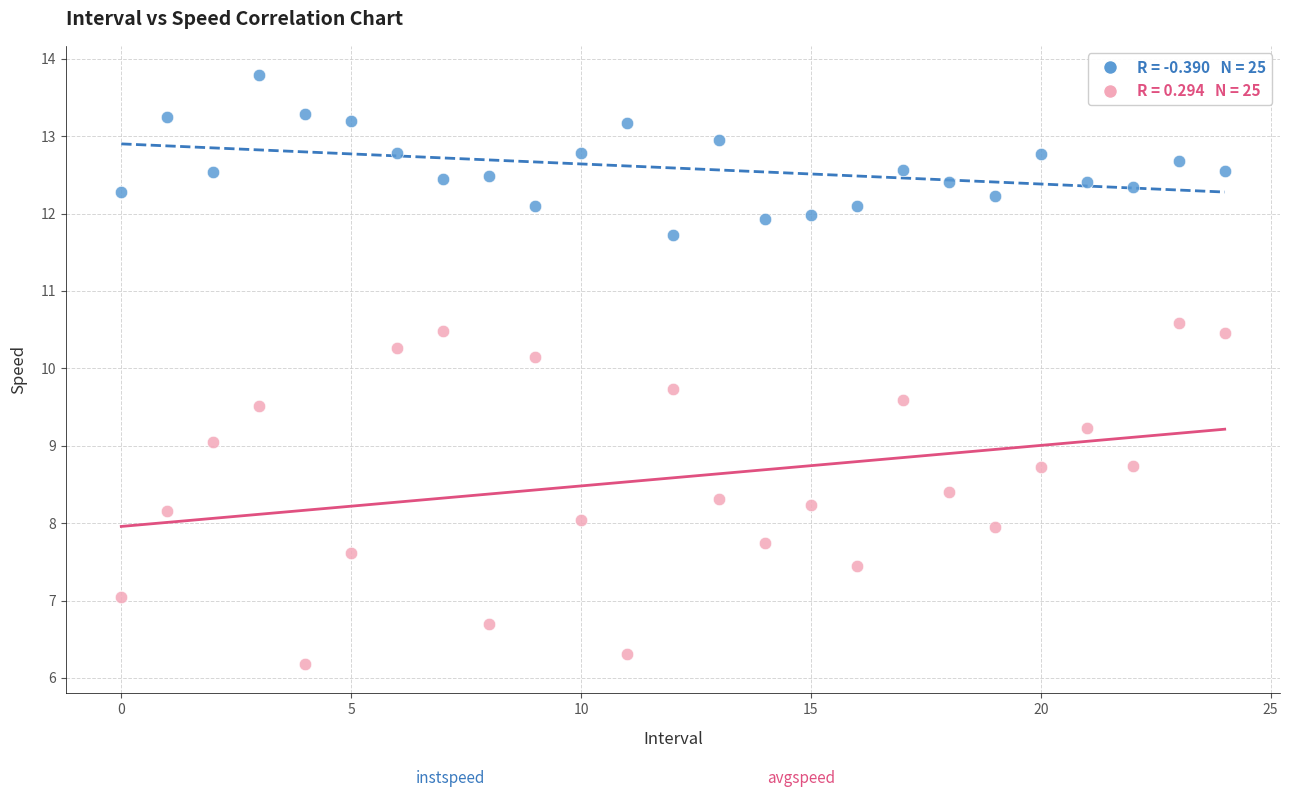

Across all data points, what is the range of Y values (max minus min)?

7.6